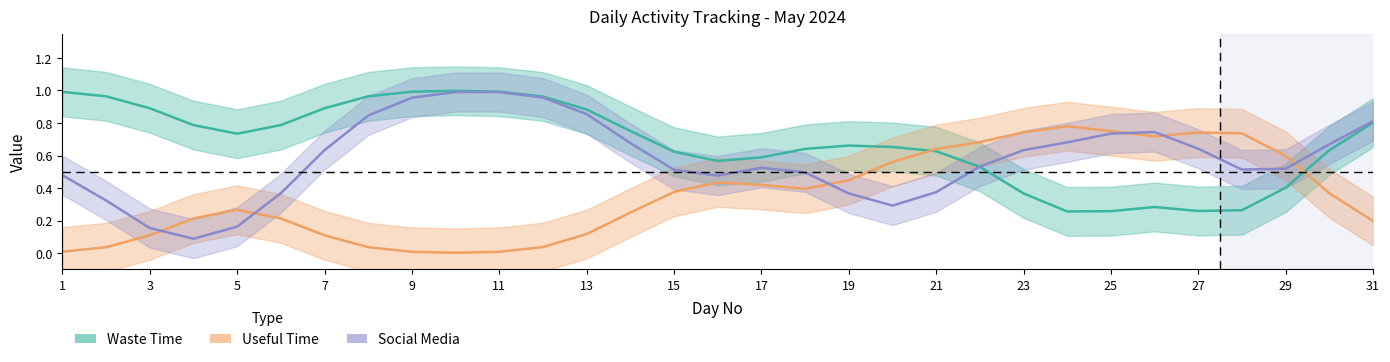

True or false: Useful Time and Social Media intersect in this chart.

True